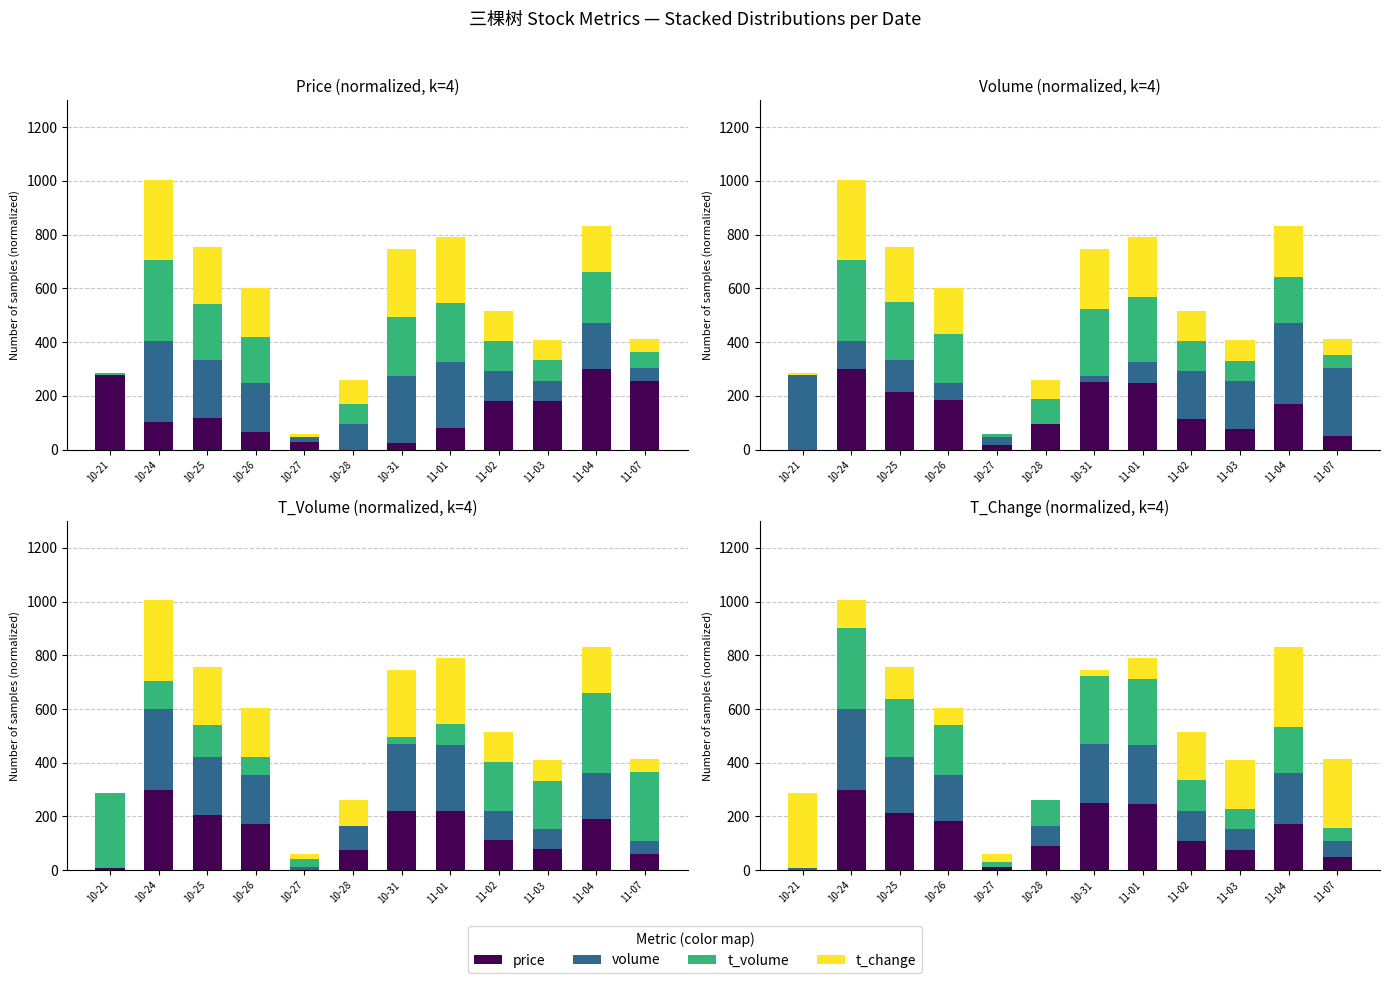

How many series are shown in this chart?

4